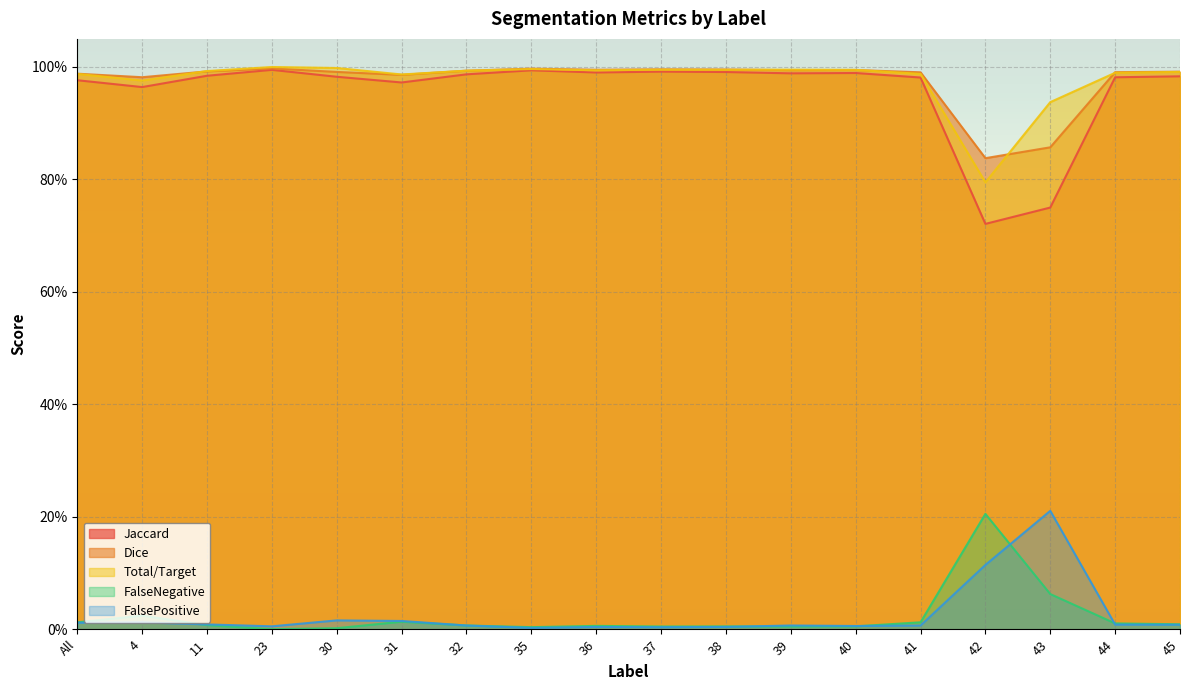

Where is the first local minimum for FalseNegative?

23